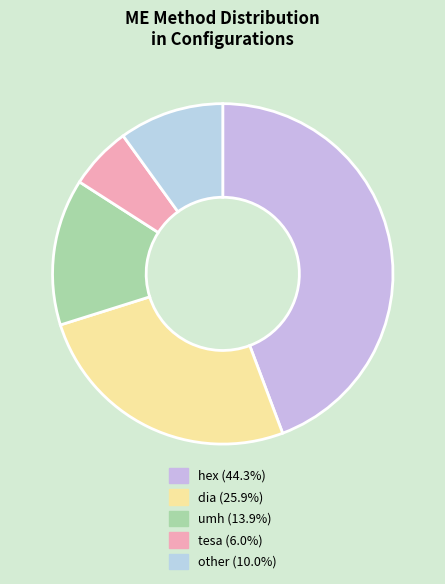

Count the number of slices in the pie.

5